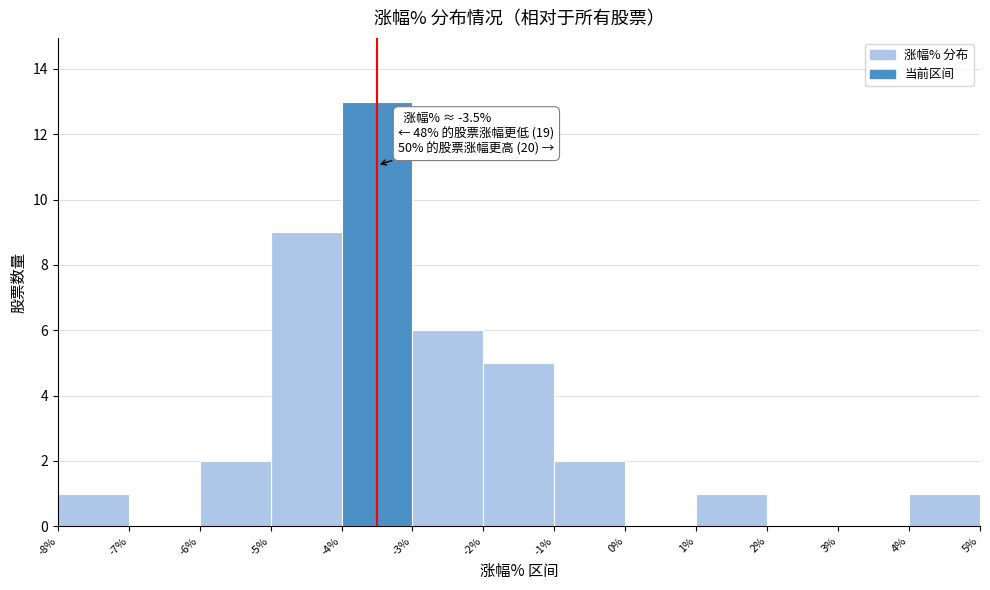

Over which range of the x-axis is the bar tallest?

-4% to -3%